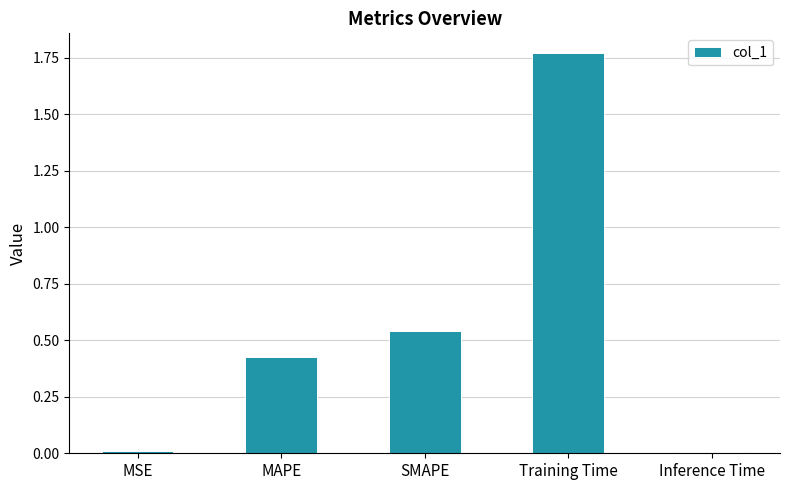

What is the sum of all values?

2.8